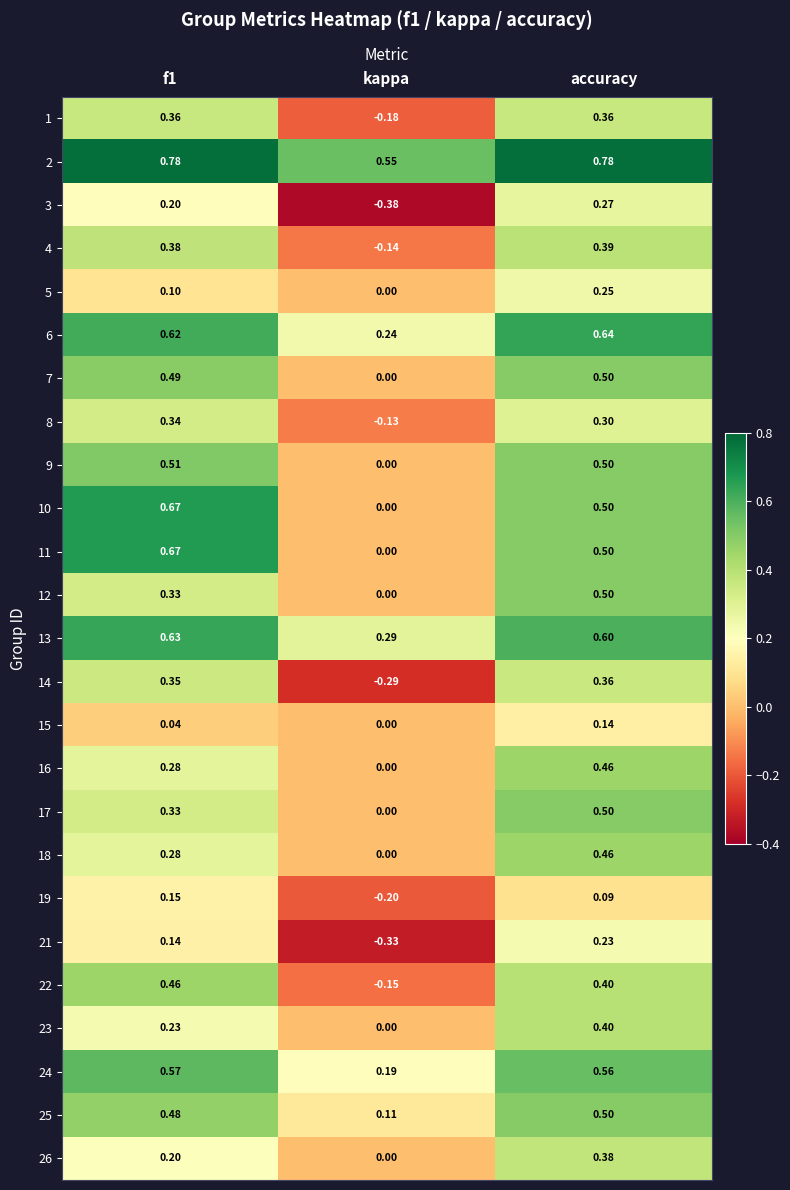

At which category does the chart reach its minimum across all series?

kappa